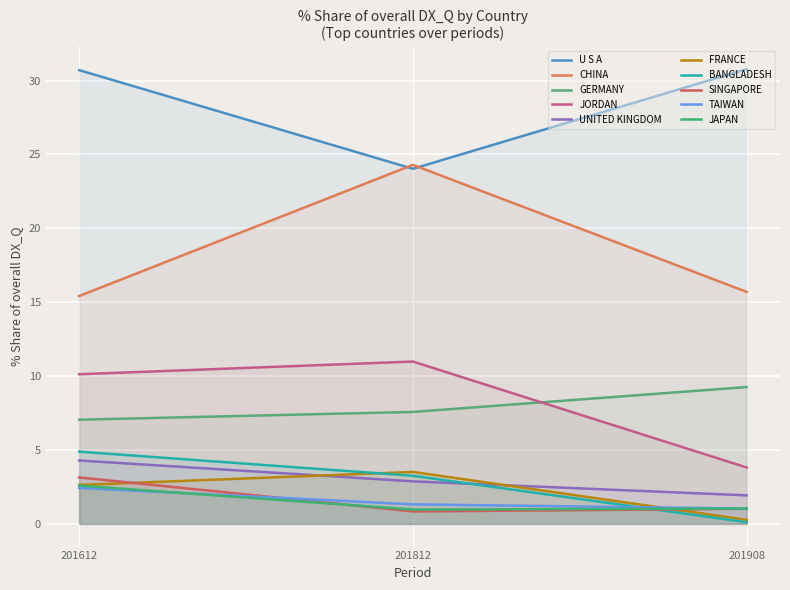

What is the average value of the 201908_% Share series?

6.5